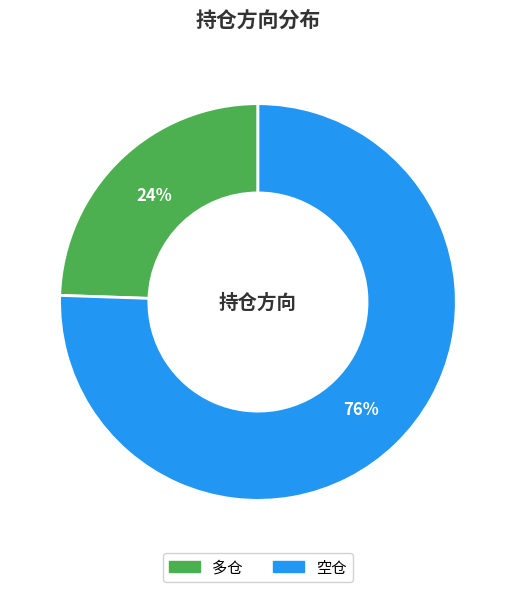

What percentage is the 空仓 slice, to the nearest percent?

76%